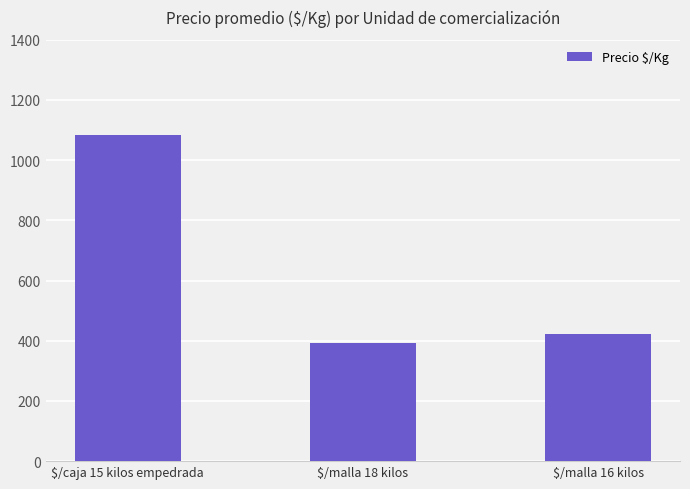

Reading left to right, extract all data points from this chart.

1082	394	422